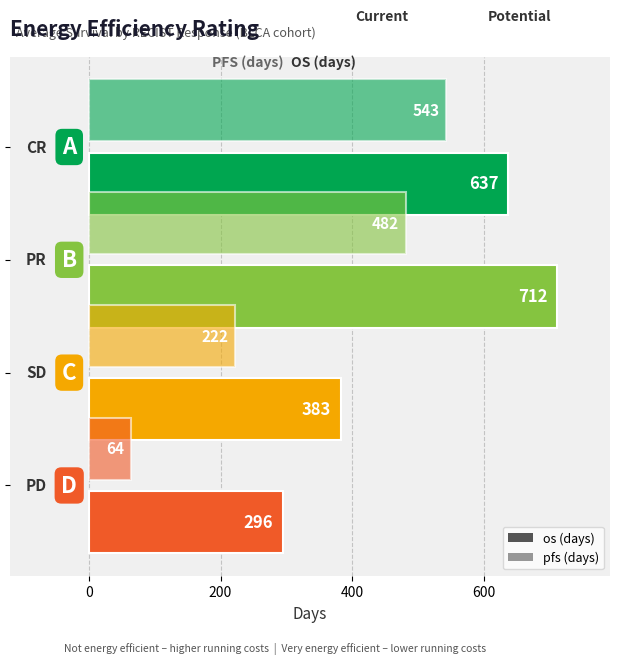

At how many categories does at least one series exceed 363?

3